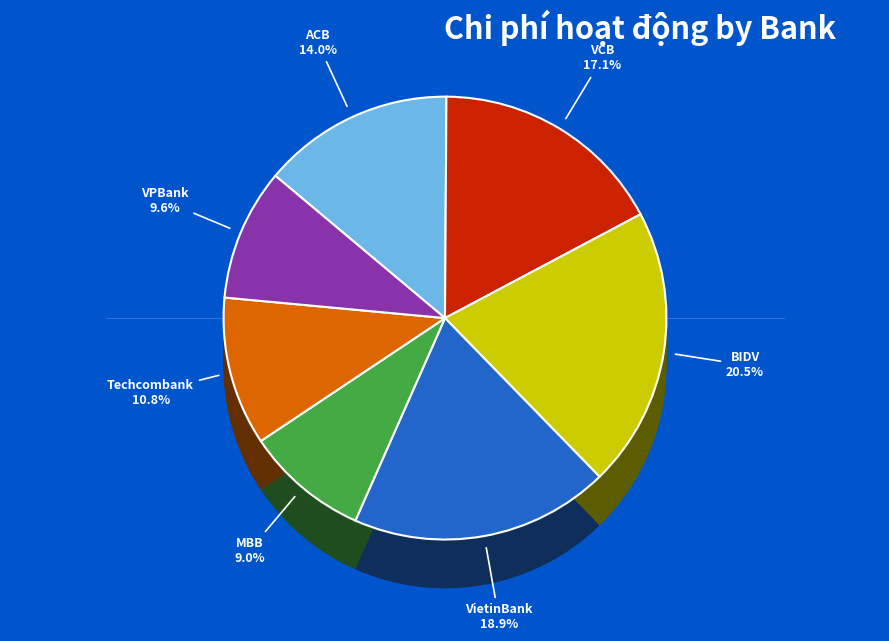

Is 6 the majority of the pie?

No